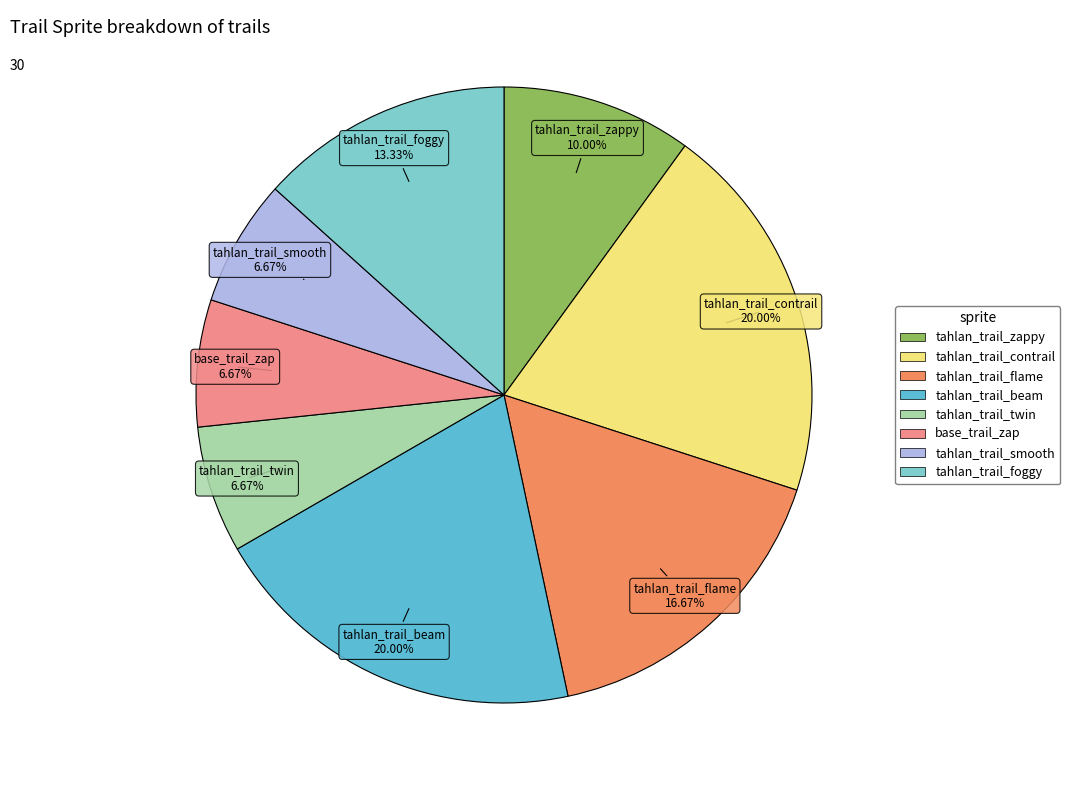

Between tahlan_trail_foggy and base_trail_zap, which is larger?

tahlan_trail_foggy